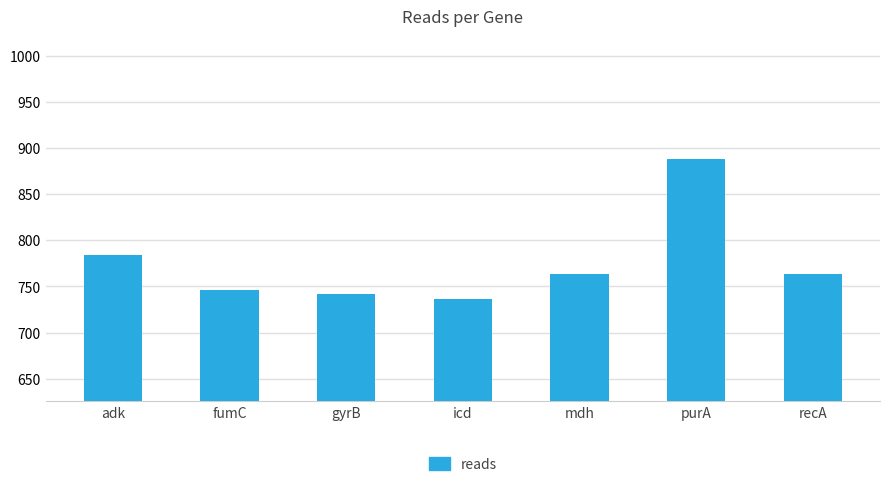

What is the change in value from mdh to purA?

+124